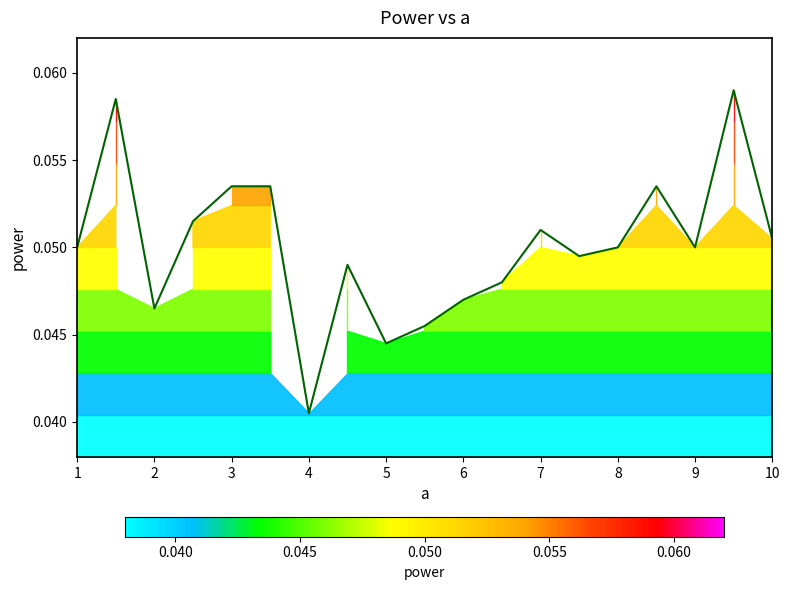

Rank the categories by value from lowest to highest.

4.0, 5.0, 5.5, 2.0, 6.0, 6.5, 4.5, 7.5, 1.0, 8.0, 9.0, 10.0, 7.0, 2.5, 3.0, 3.5, 8.5, 1.5, 9.5